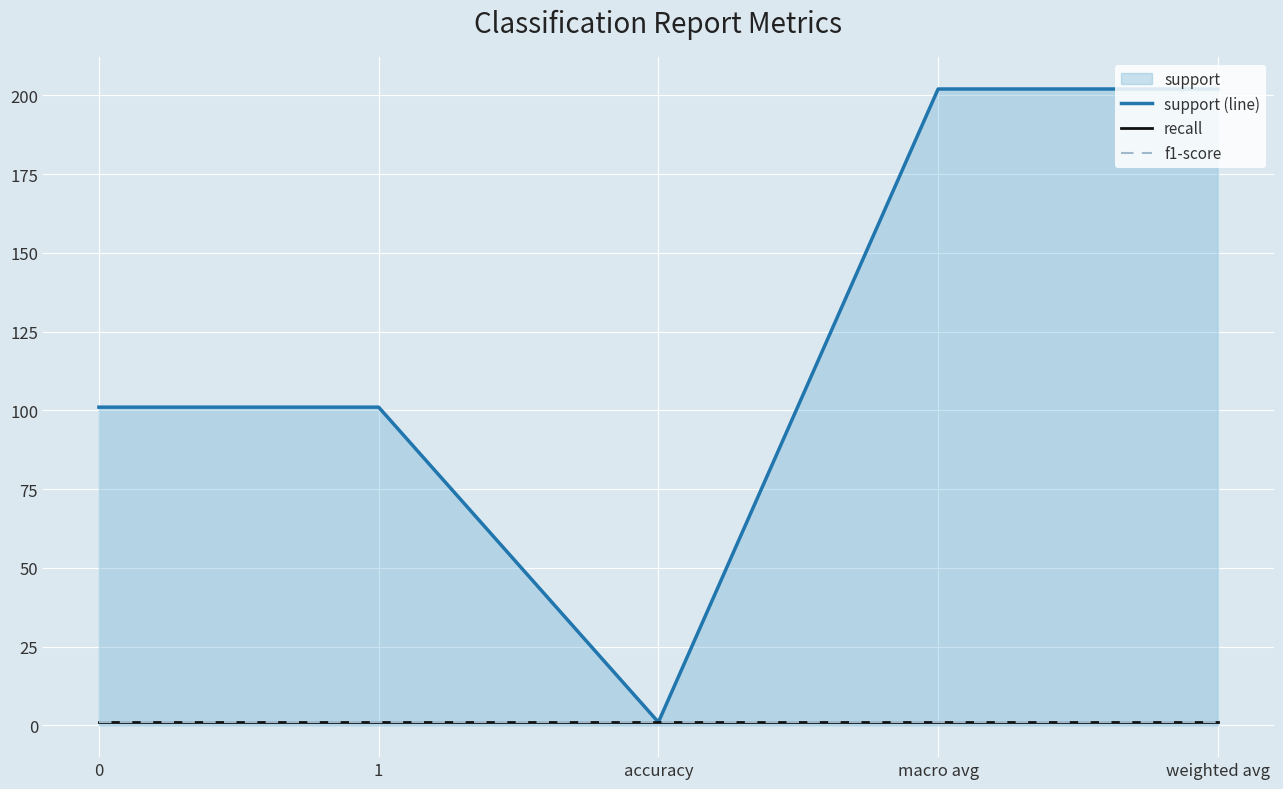

What is the total value across all series at 1?

103